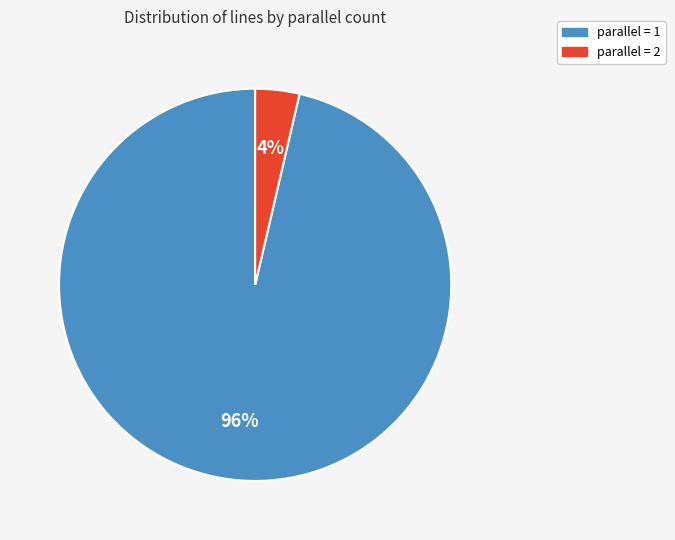

Which category accounts for the majority?

parallel = 1